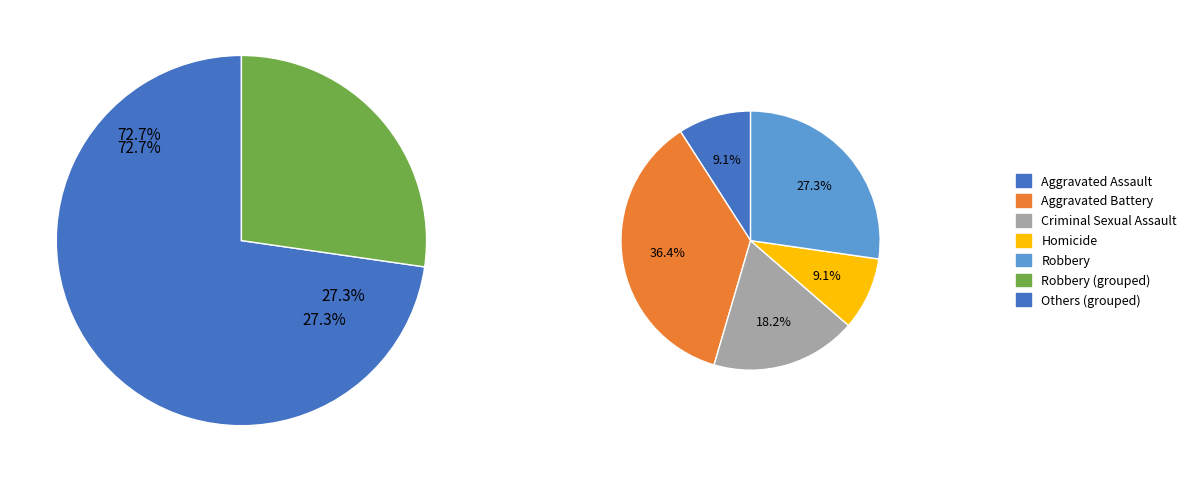

Count the number of slices in the pie.

5